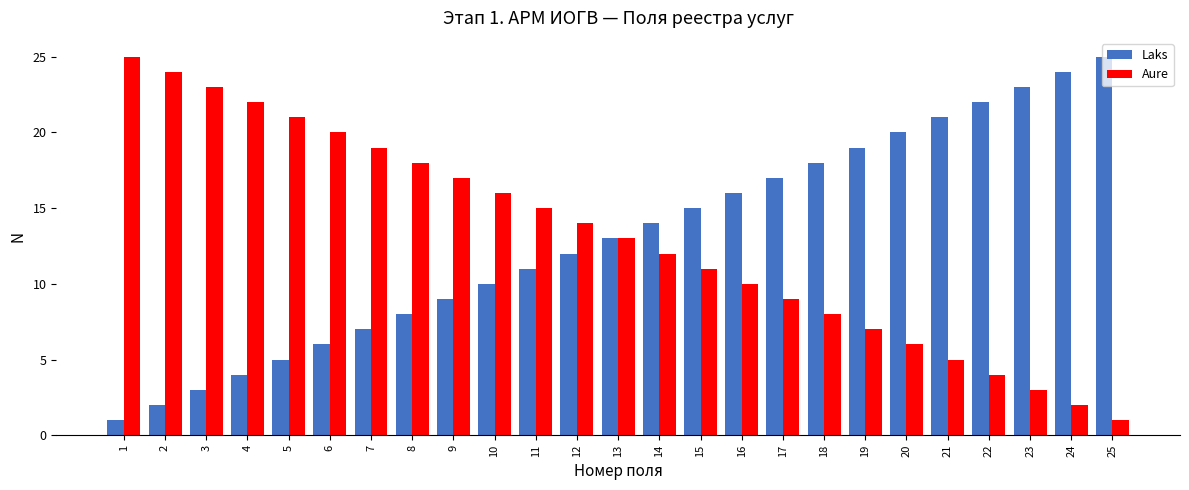

What is the value of the Aure bar at the 17th from the left?

9